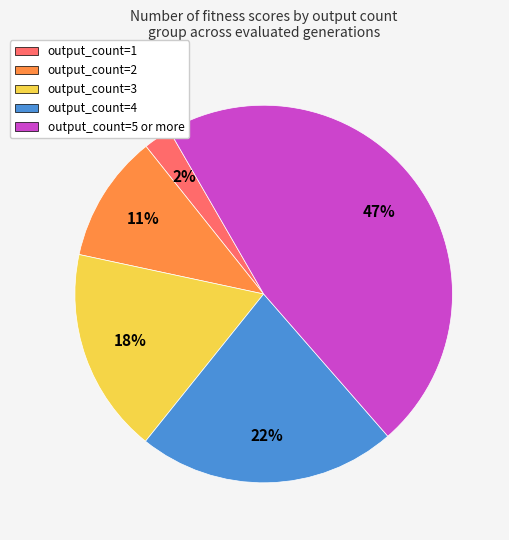

To the nearest percent, what is the average slice percentage?

20%